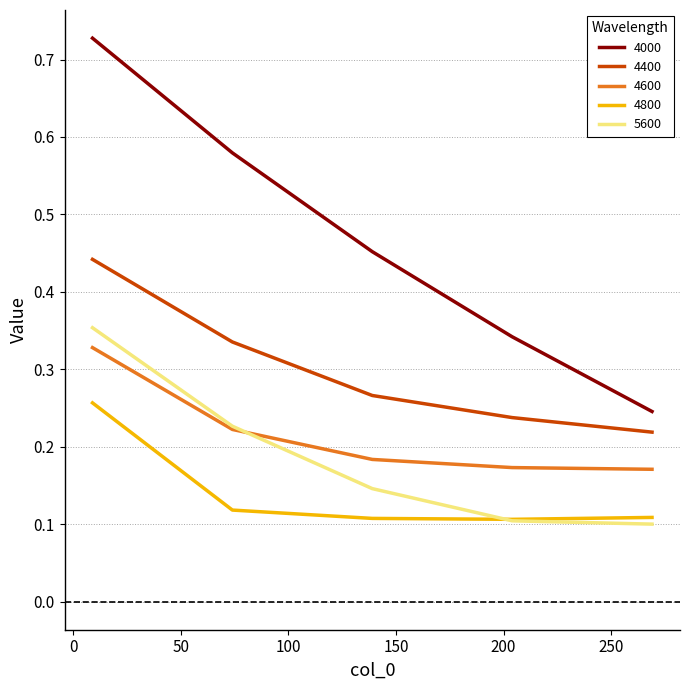

Which series has the largest total across all categories?

4000